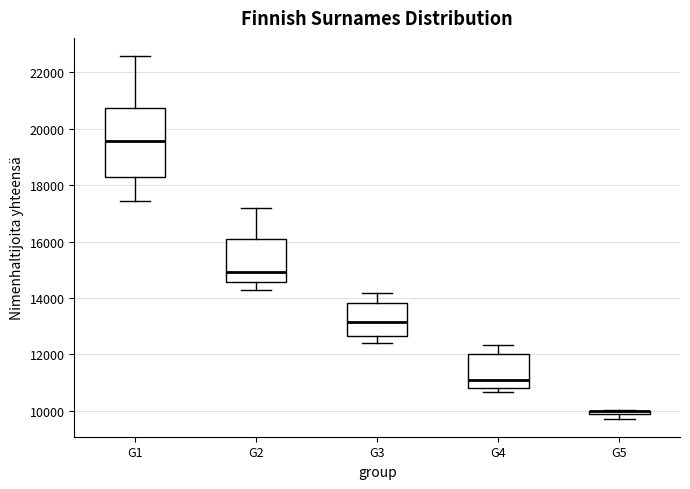

Comparing the boxes themselves (not the whiskers), which one is the tallest?

G1